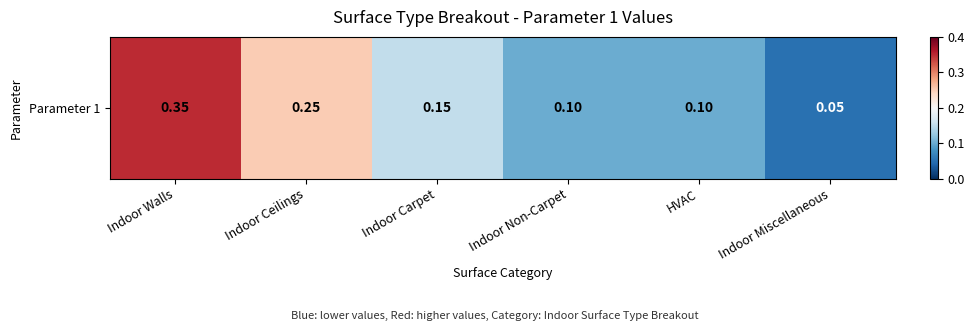

How many values are between 0 and 1?

6